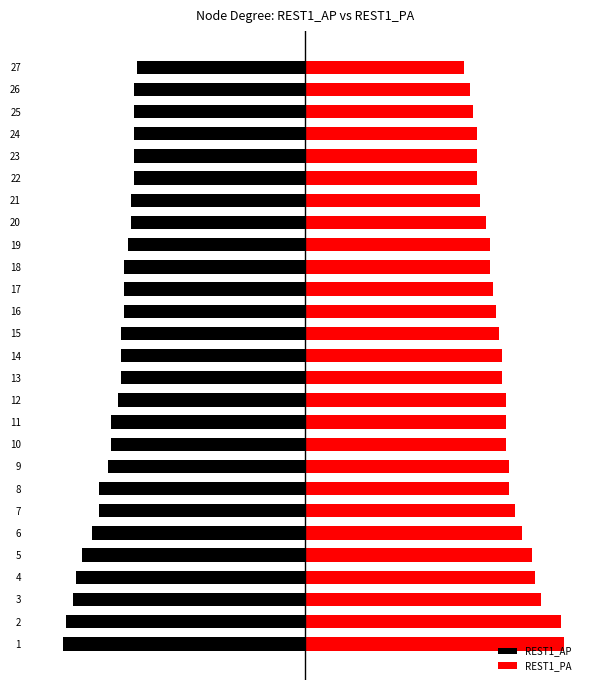

What is the difference between the REST1_AP values at 3 and 6?

6